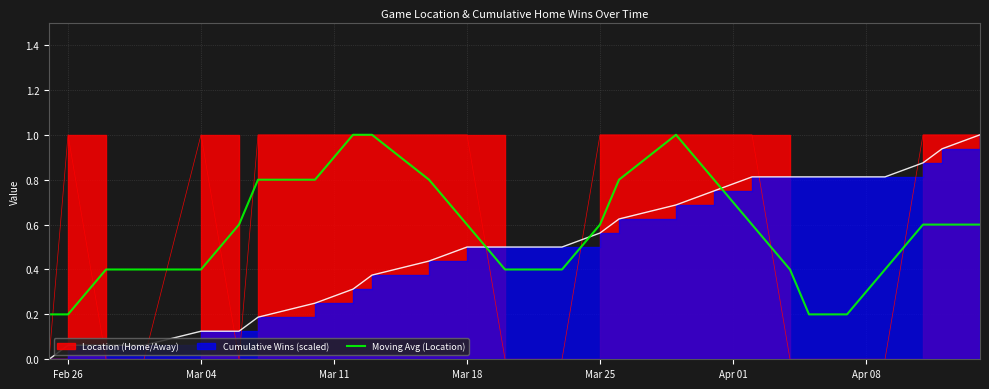

What is the maximum value for Moving Avg (Location)?

1.0